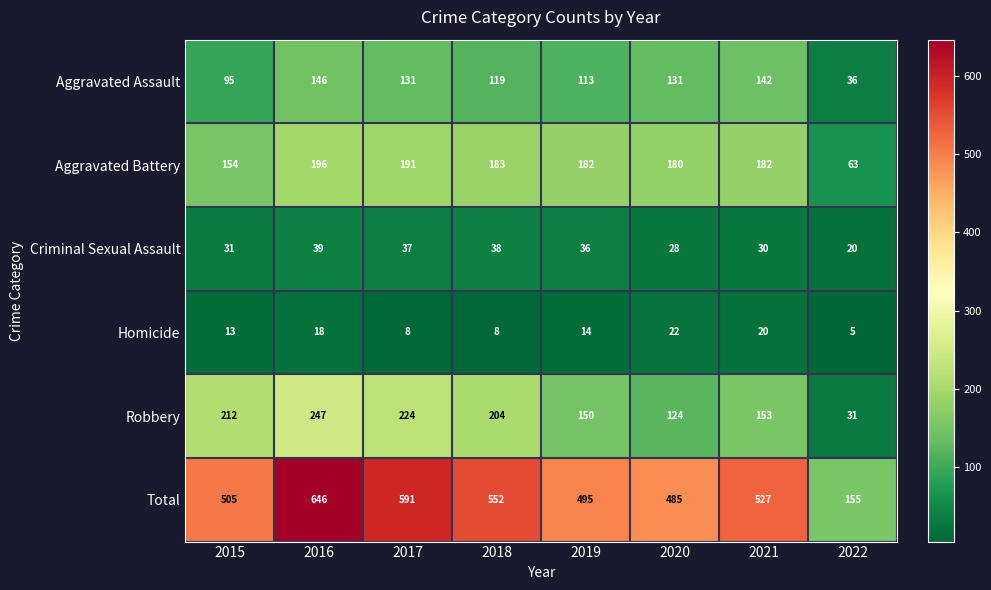

The Criminal Sexual Assault series shows 19 at 2017. True or false?

False